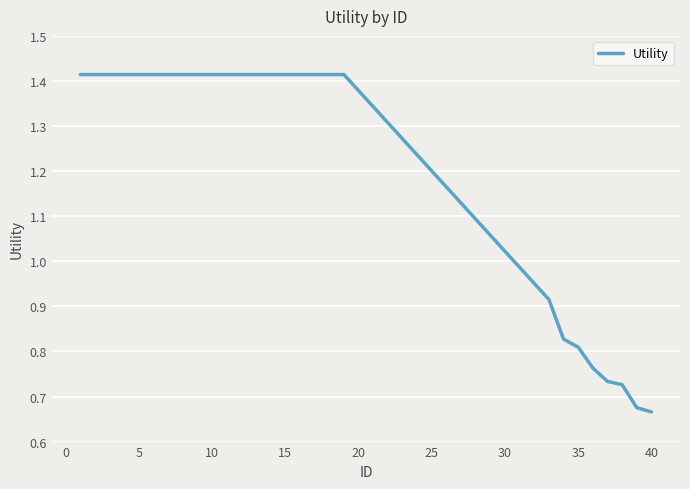

Which label corresponds to the smallest value in the chart?

40